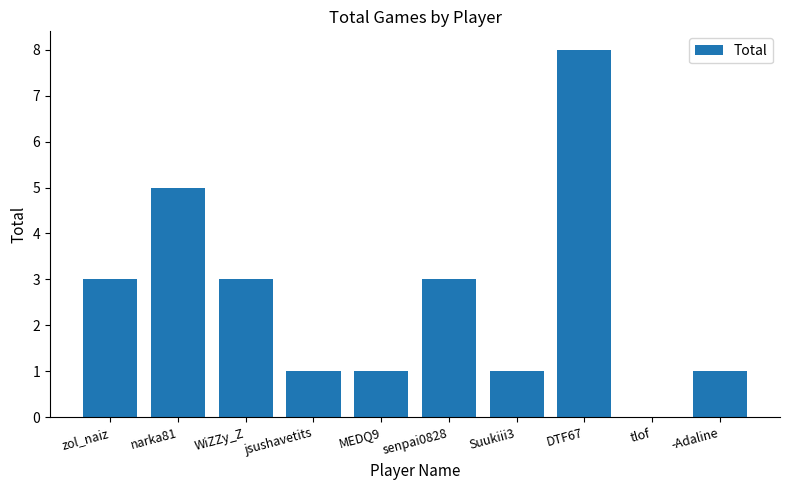

Which category has the highest value across all series?

DTF67